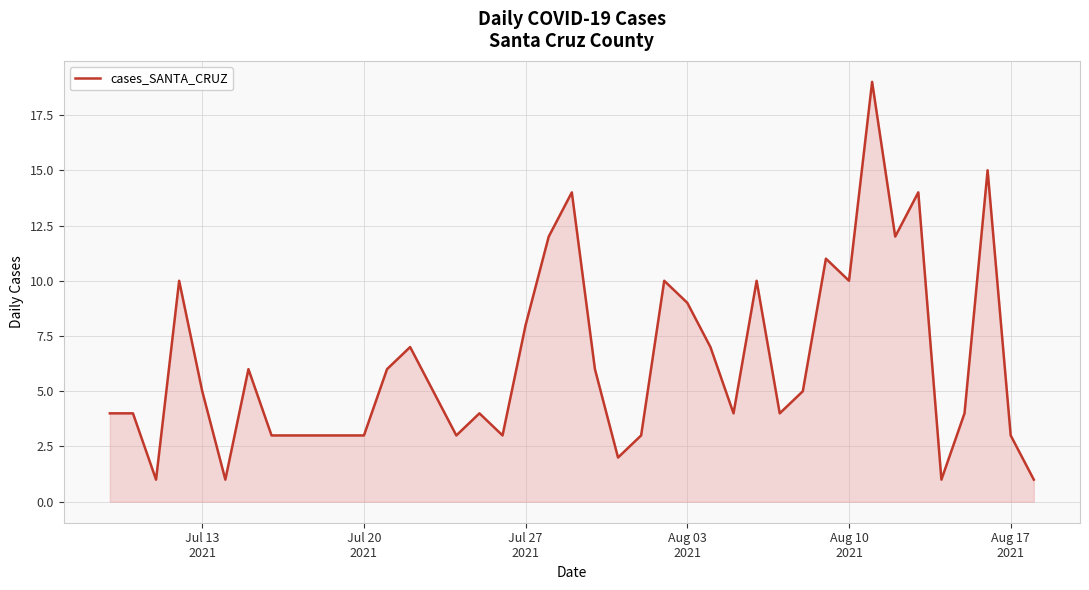

What is the minimum value shown in the chart?

1